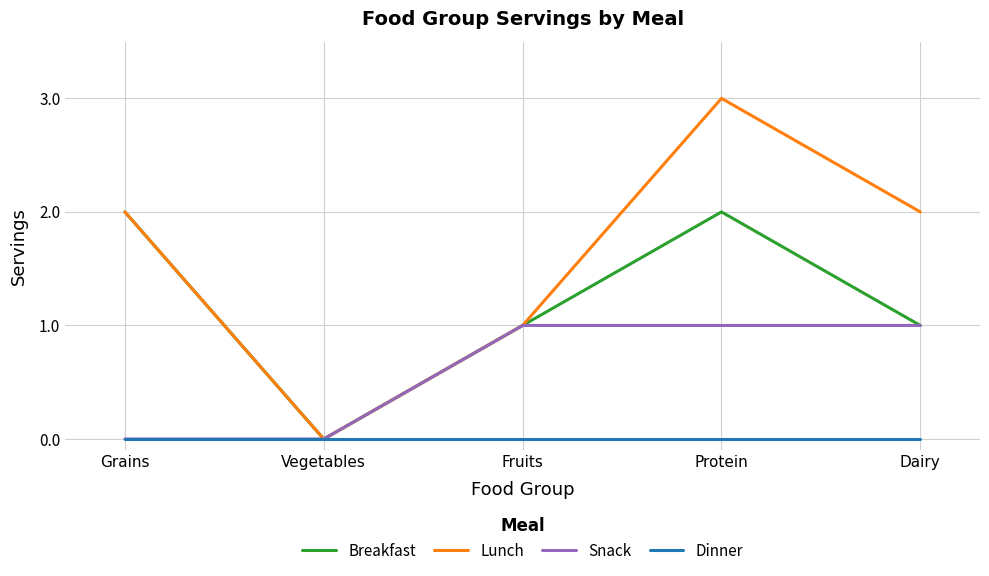

True or false: Breakfast has a value of 2 at Protein.

True